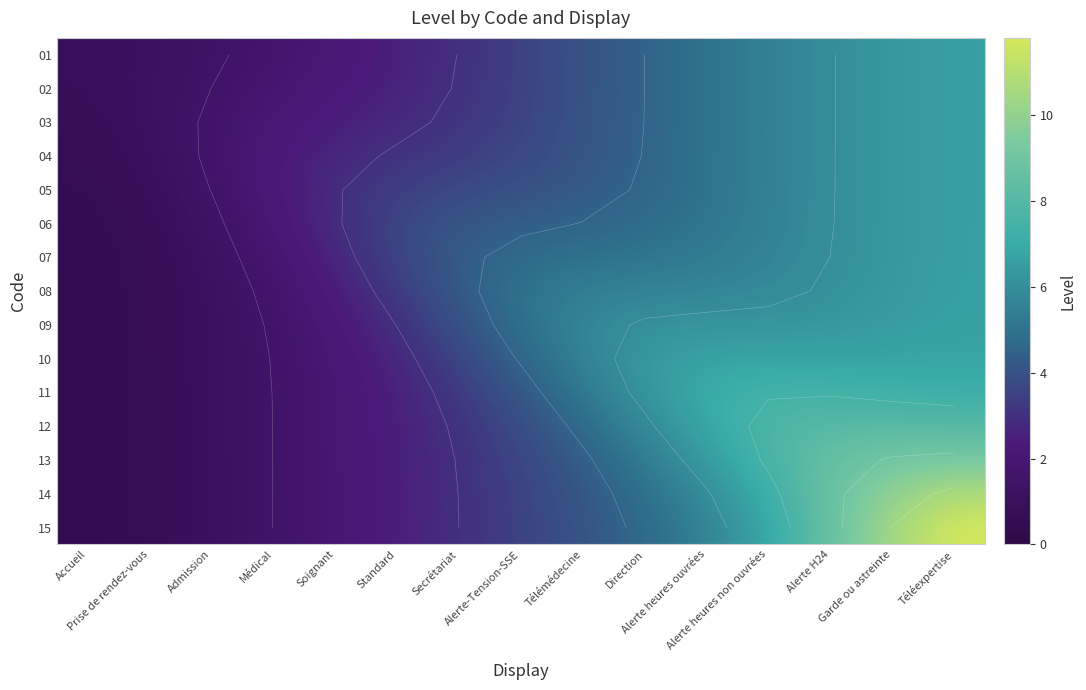

What is the maximum value shown in the chart?

11.8